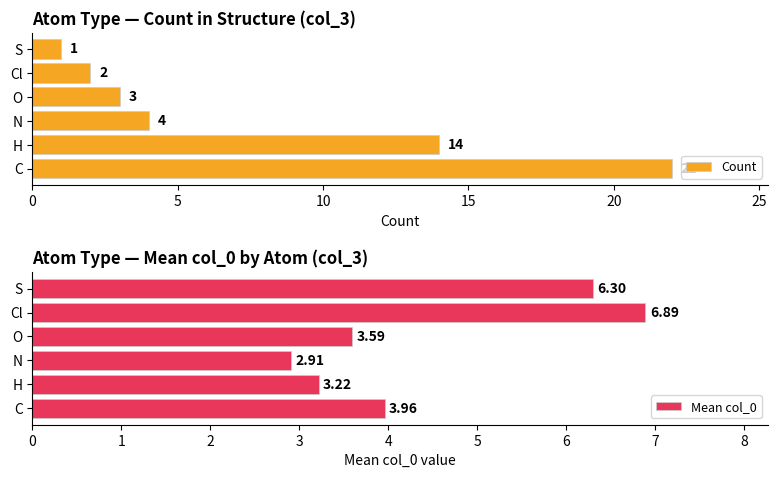

True or false: Count has a value of 18.2 at H.

False